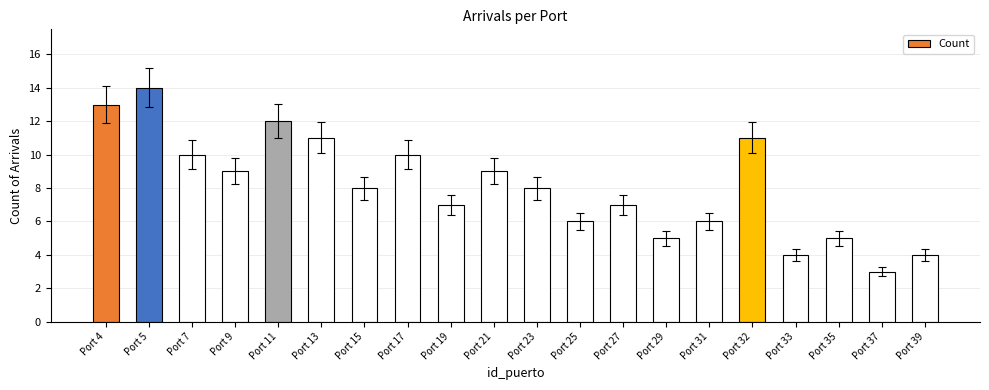

What is the value of the 18th bar from the left?

5